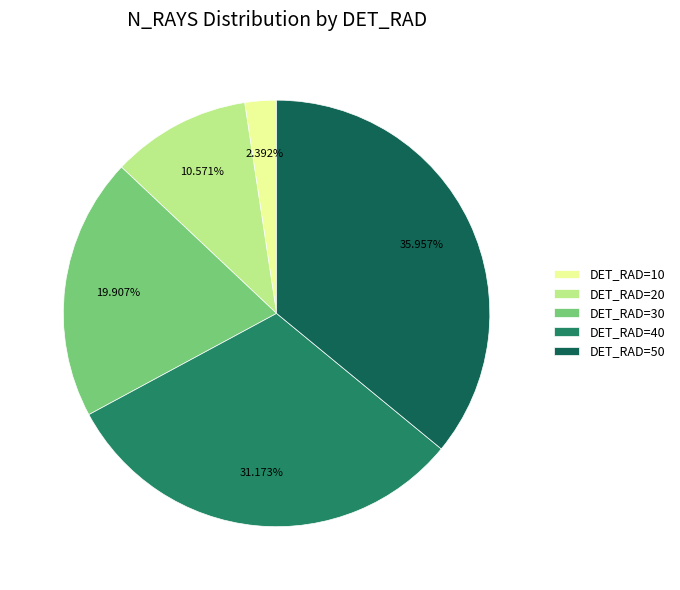

What is the ratio of the value at DET_RAD=20 to the value at DET_RAD=40?

0.3